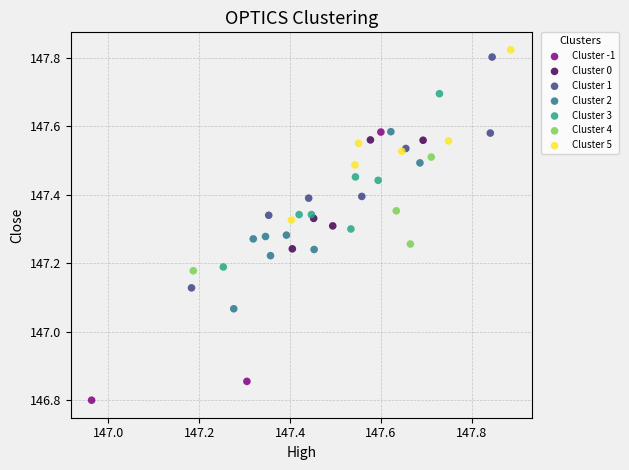

What are all the series names shown in the legend?

Cluster -1, Cluster 0, Cluster 1, Cluster 2, Cluster 3, Cluster 4, Cluster 5